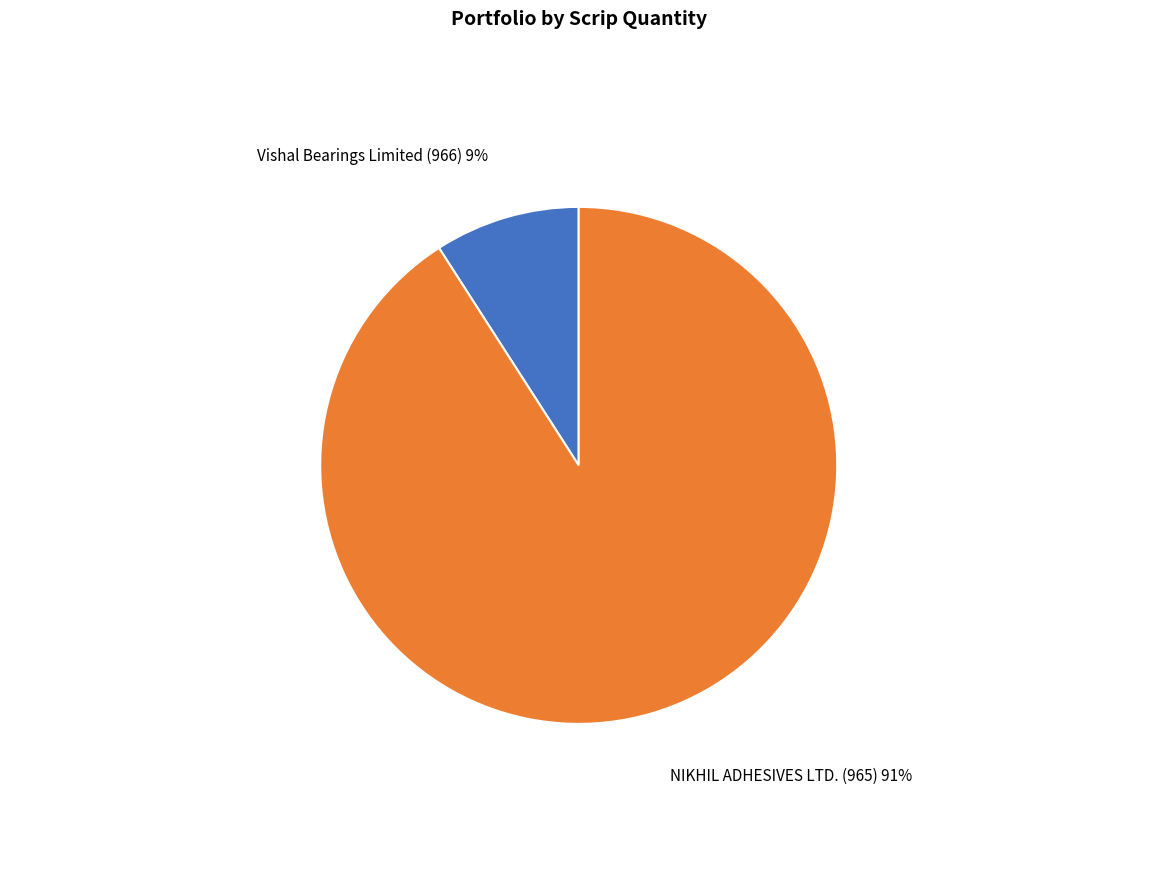

To the nearest percent, what is the difference between the largest and smallest slice percentages?

82%